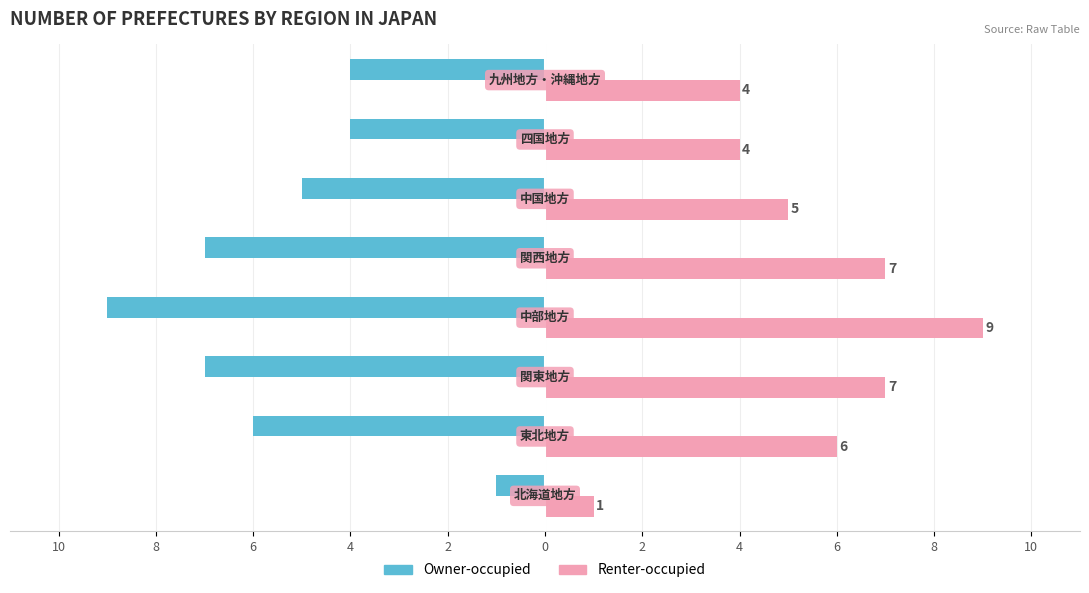

Reading left to right, list all the values displayed in this chart.

Owner-occupied: 2=-1	4=-6	6=-7	8=-9	10=-7	0=-5	2=-4	4=-4
Renter-occupied: 2=1	4=6	6=7	8=9	10=7	0=5	2=4	4=4